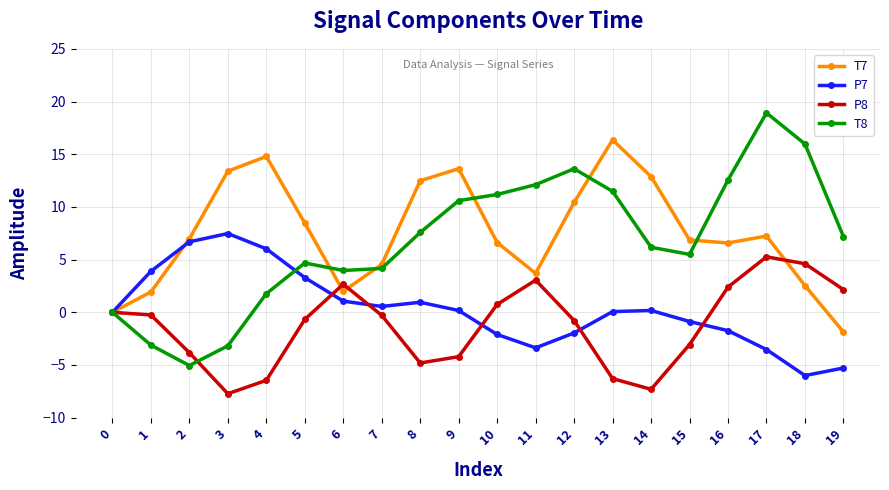

At which category is the sum across all series the highest?

17